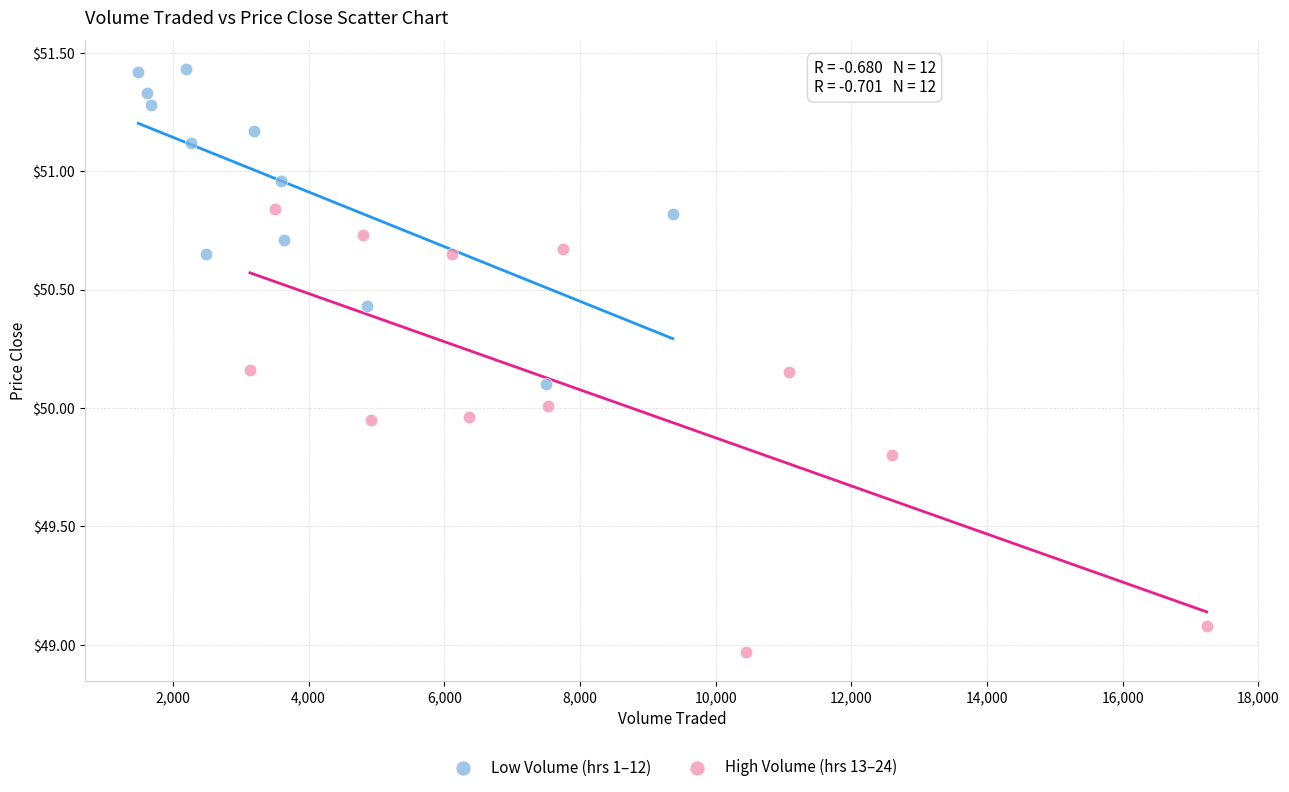

Which series contains the highest Y value?

Low Volume (hrs 1–12)